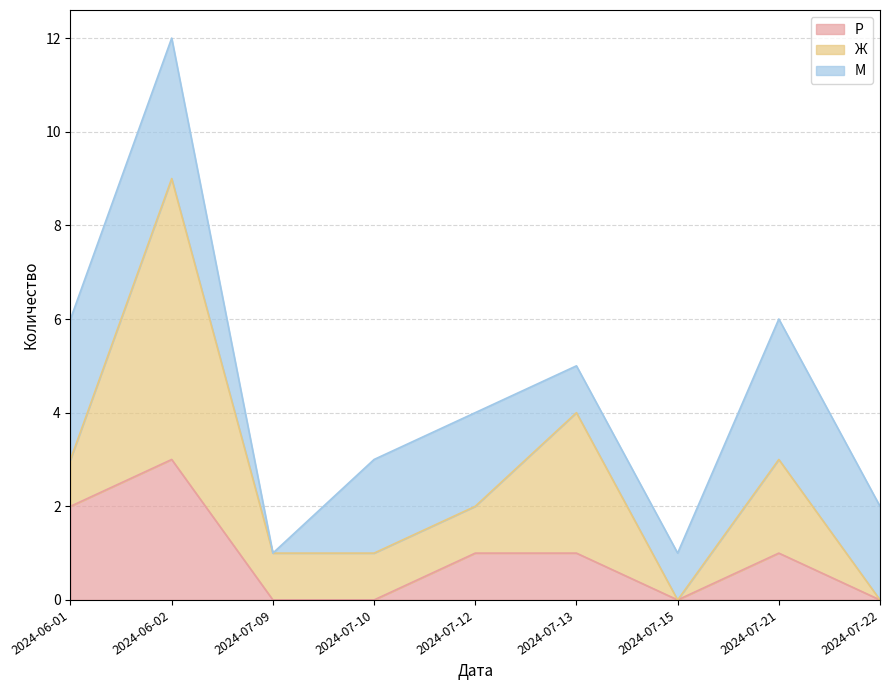

Reading right to left, extract all data points from this chart.

Р: 2024-07-22=0	2024-07-21=1	2024-07-15=0	2024-07-13=1	2024-07-12=1	2024-07-10=0	2024-07-09=0	2024-06-02=3	2024-06-01=2
Ж: 2024-07-22=0	2024-07-21=2	2024-07-15=0	2024-07-13=3	2024-07-12=1	2024-07-10=1	2024-07-09=1	2024-06-02=6	2024-06-01=1
М: 2024-07-22=2	2024-07-21=3	2024-07-15=1	2024-07-13=1	2024-07-12=2	2024-07-10=2	2024-07-09=0	2024-06-02=3	2024-06-01=3